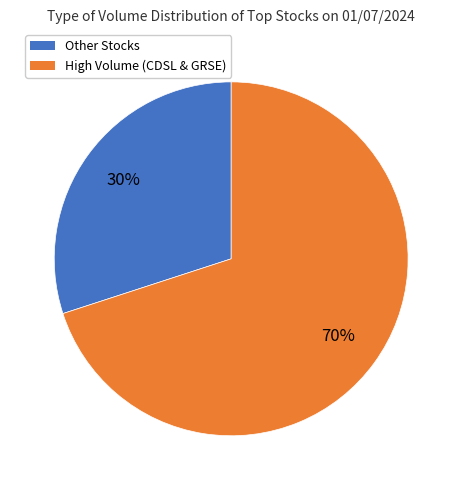

To the nearest percent, what is the difference between the largest and smallest slice percentages?

40%